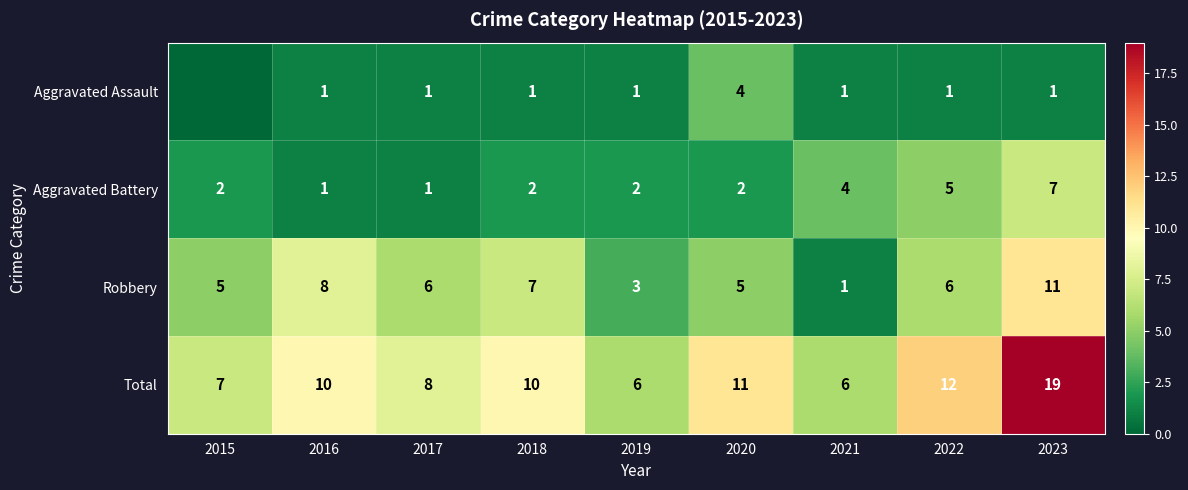

Is the value of Aggravated Battery at 2023 greater than the value of Robbery at 2020?

Yes